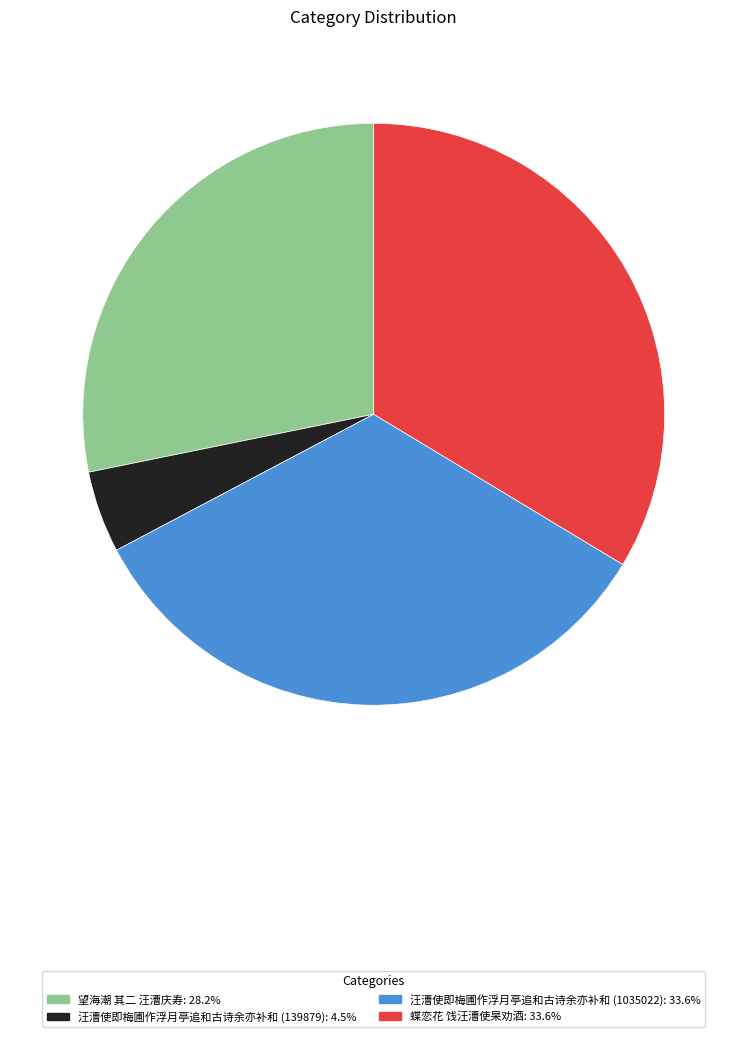

Which slice is the smallest?

汪漕使即梅圃作浮月亭追和古诗余亦补和 (139879)